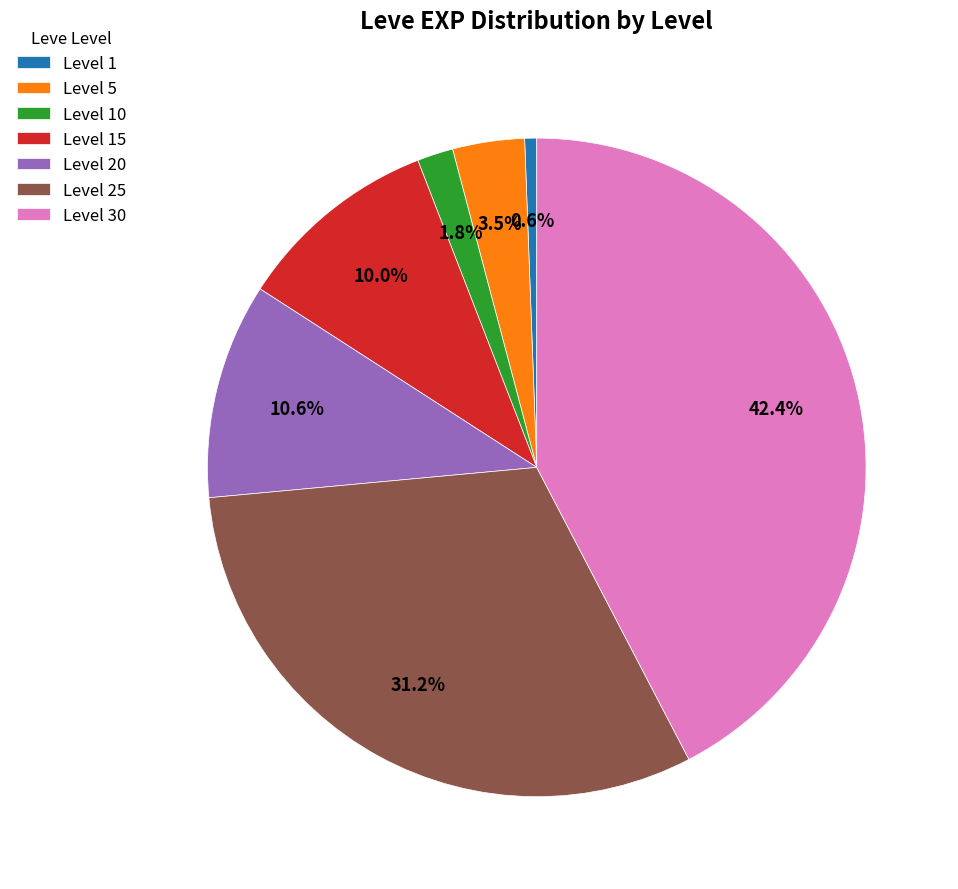

Rank the categories by value from lowest to highest.

Level 1, Level 10, Level 5, Level 15, Level 20, Level 25, Level 30